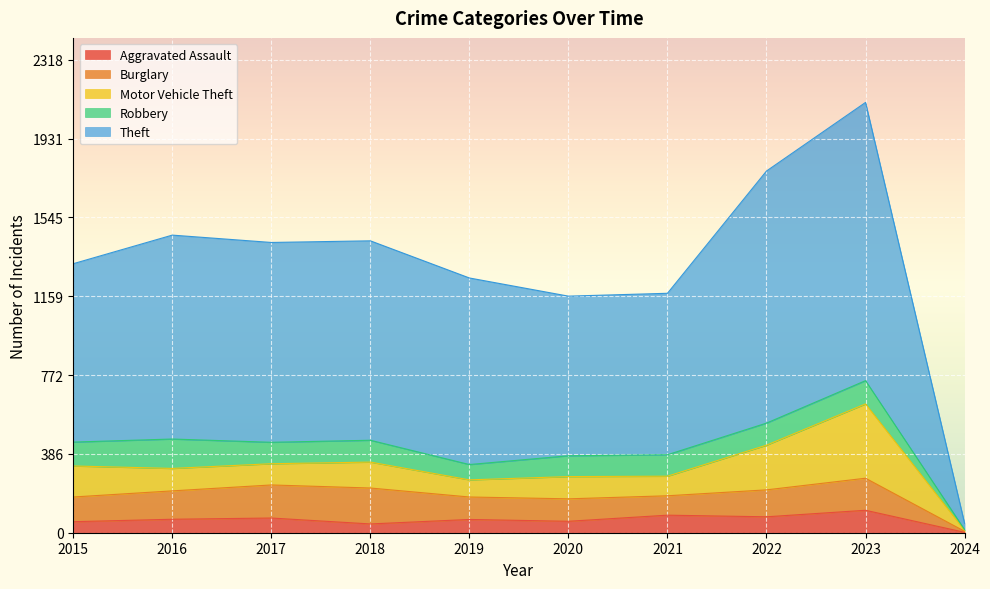

The value of Motor Vehicle Theft at 2017 is 104. True or false?

True